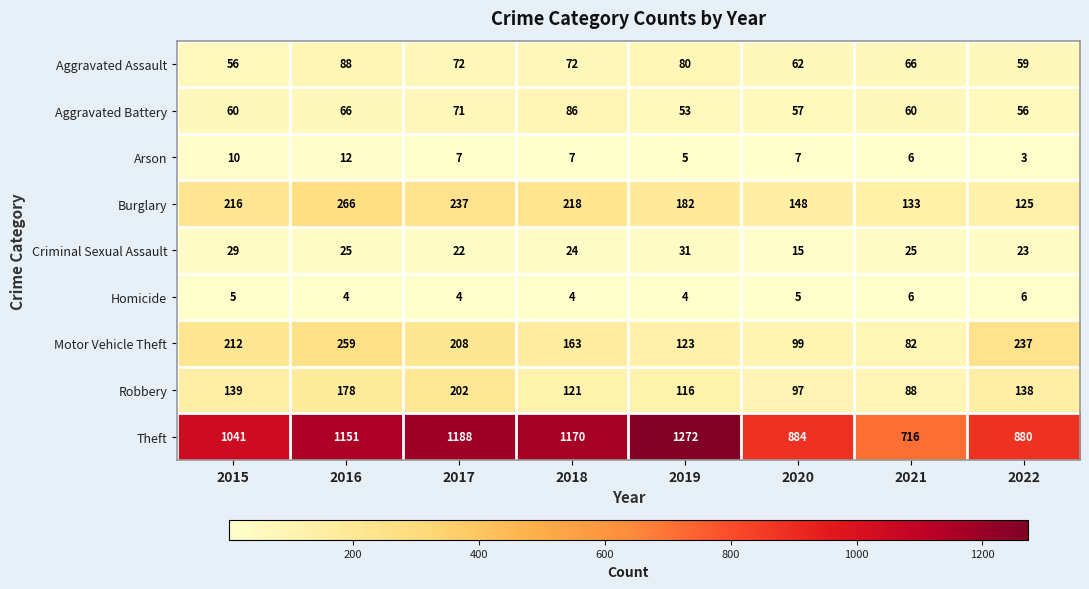

Which series has the largest range (max minus min)?

Theft